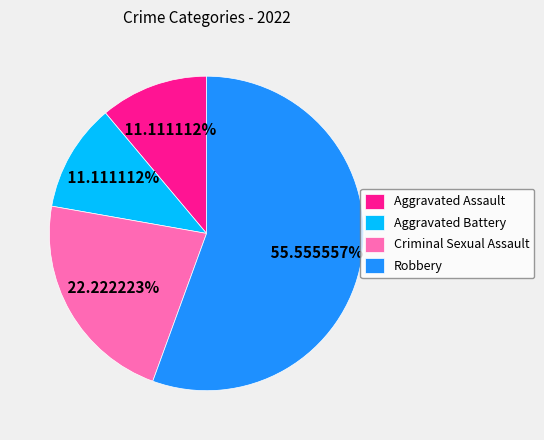

How many slices are in this pie chart?

4